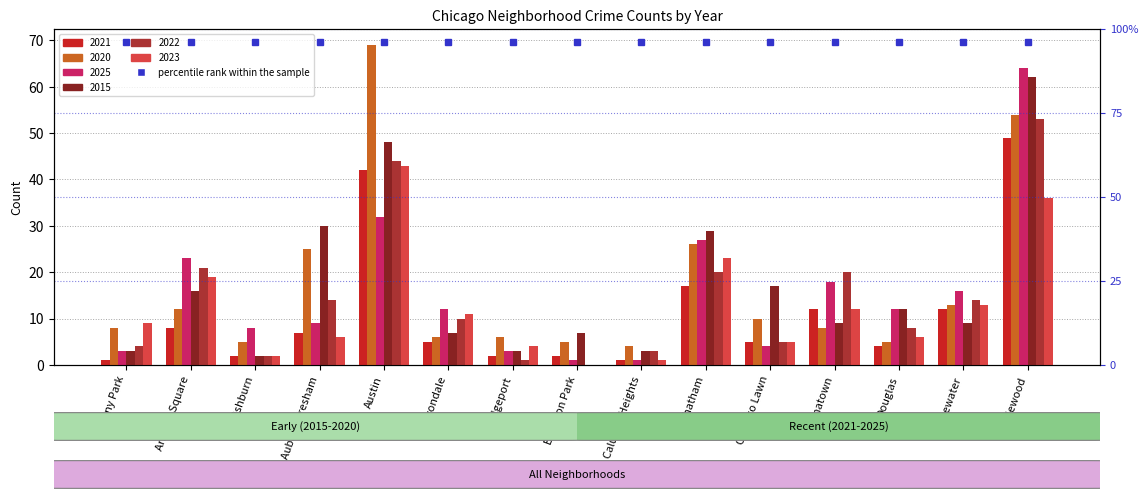

What is the value of the 2020 bar at the 7th from the left?

6